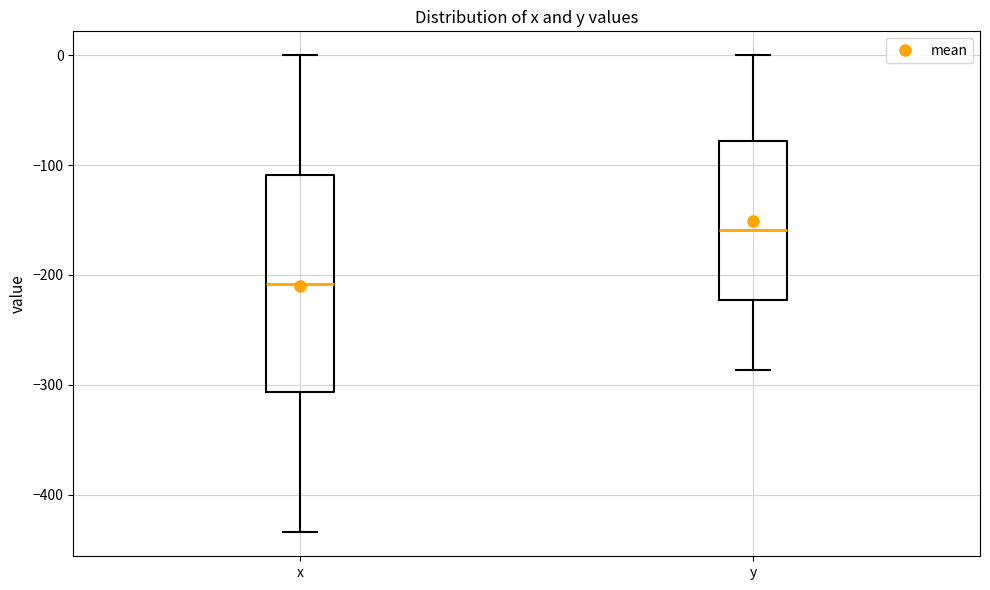

Reading left to right, read every box against the y-axis: the position of its median line, the range the box covers, and the ends of its whiskers. The values are not printed on the chart, so give them approximately, as read against the axis.

x: median -210, box -310 to -110, whiskers -430 to 0
y: median -160, box -220 to -80, whiskers -290 to 0